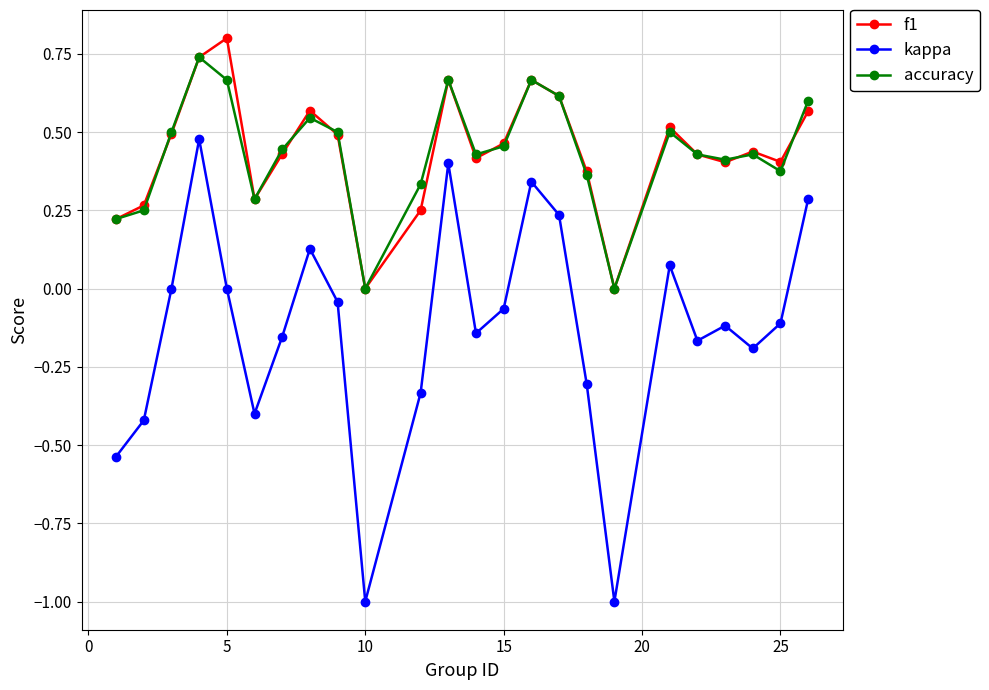

Which series has the widest spread of values?

kappa